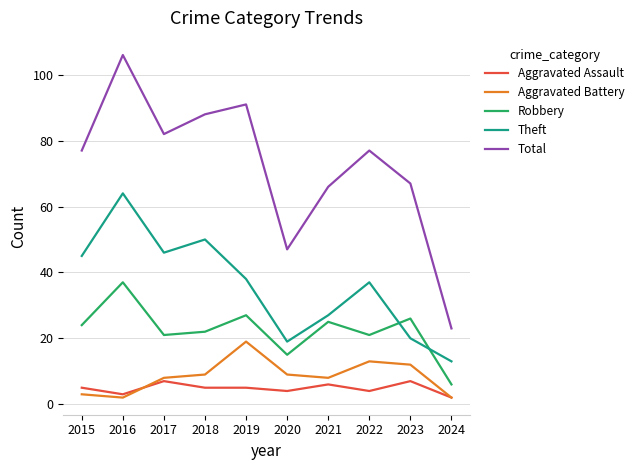

Which category has the highest value across all series?

2016